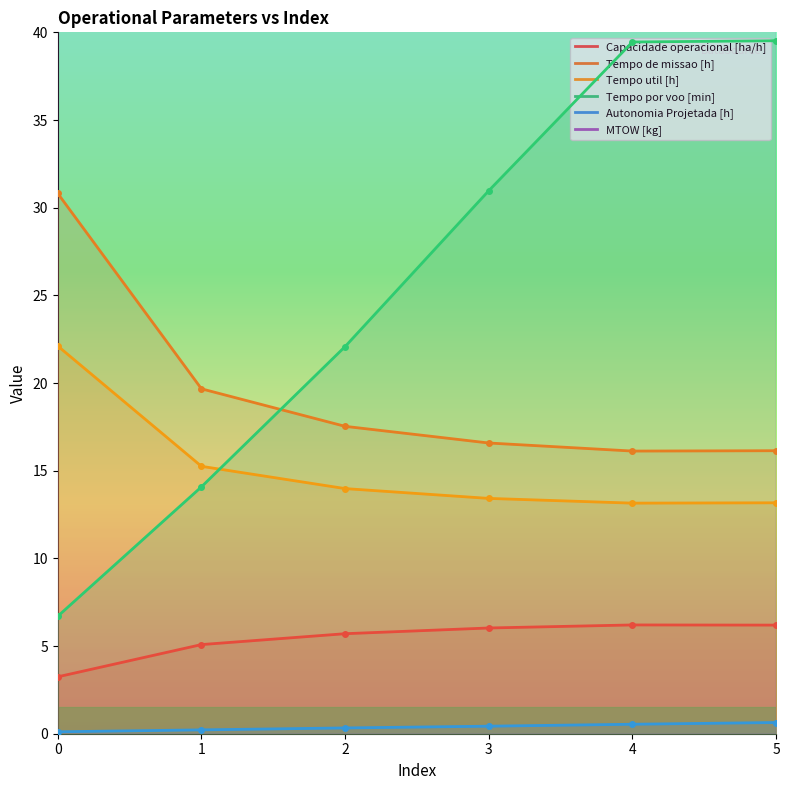

How many data points in Tempo de missao [h] are above 17?

3